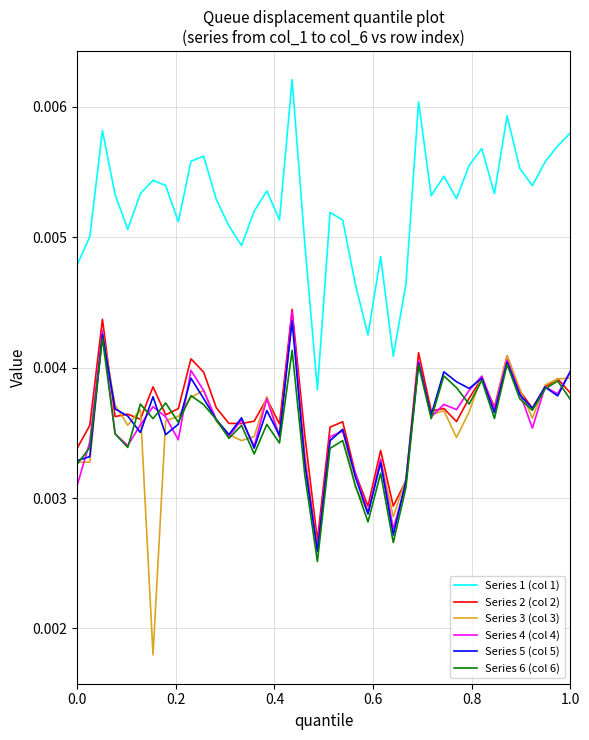

What are all the series names shown in the legend?

Series 1 (col 1), Series 2 (col 2), Series 3 (col 3), Series 4 (col 4), Series 5 (col 5), Series 6 (col 6)